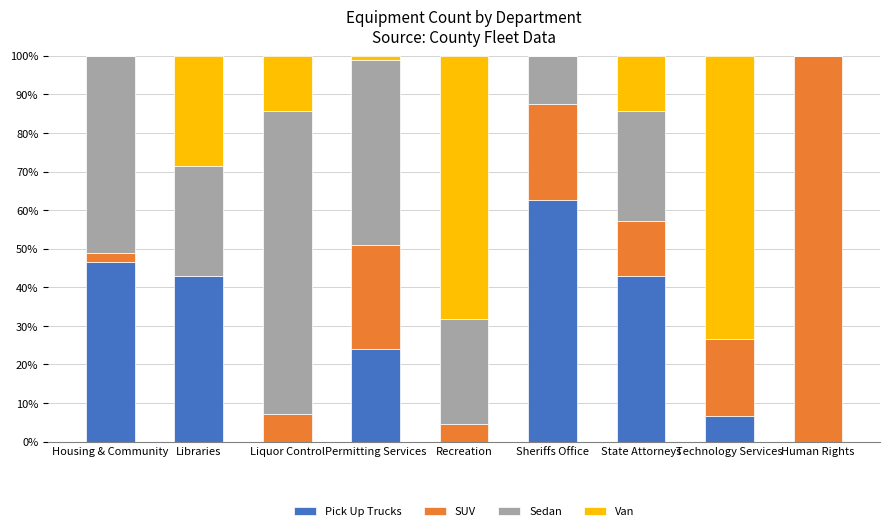

Is it true that Pick Up Trucks equals 42.9 at State Attorneys?

True